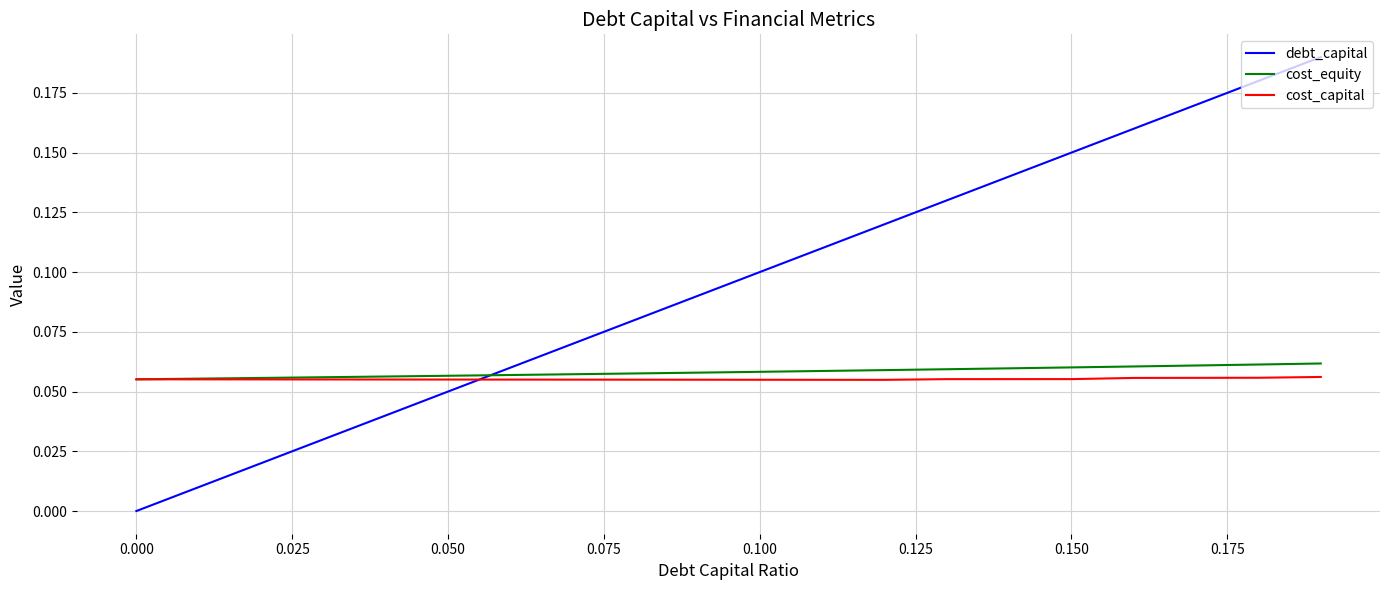

Which series has the largest total across all categories?

debt_capital